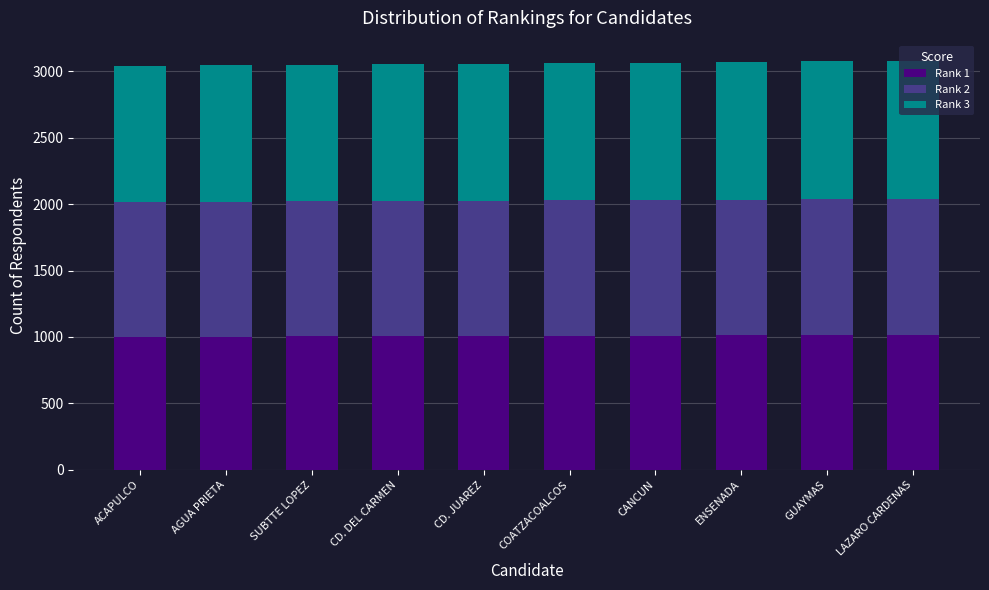

Does the chart contain any negative values?

No